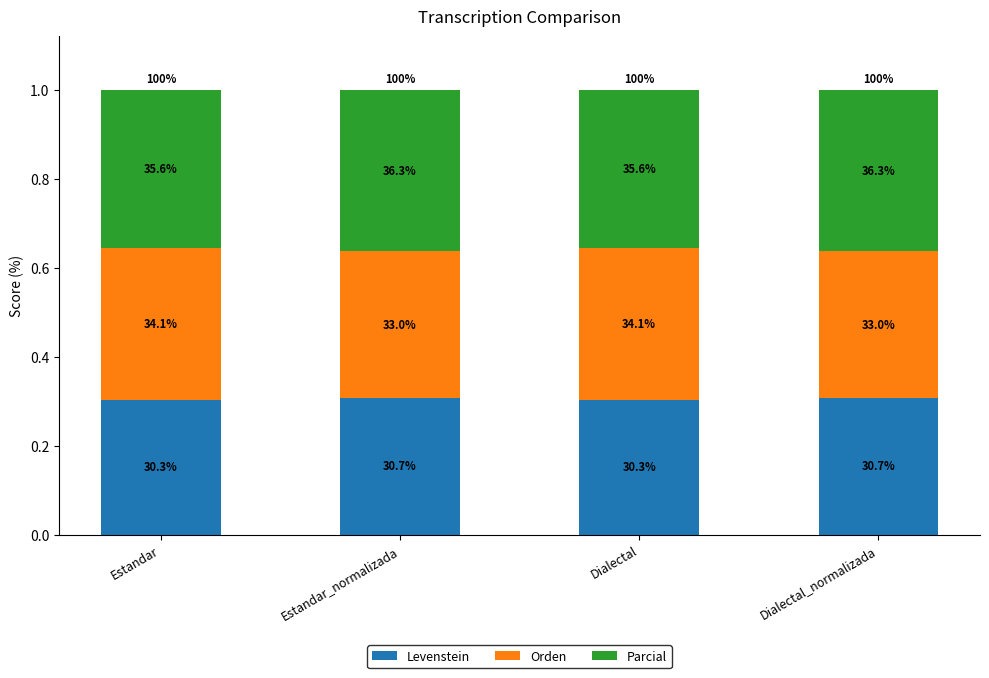

Rank the series at Dialectal from highest to lowest value.

Parcial, Orden, Levenstein